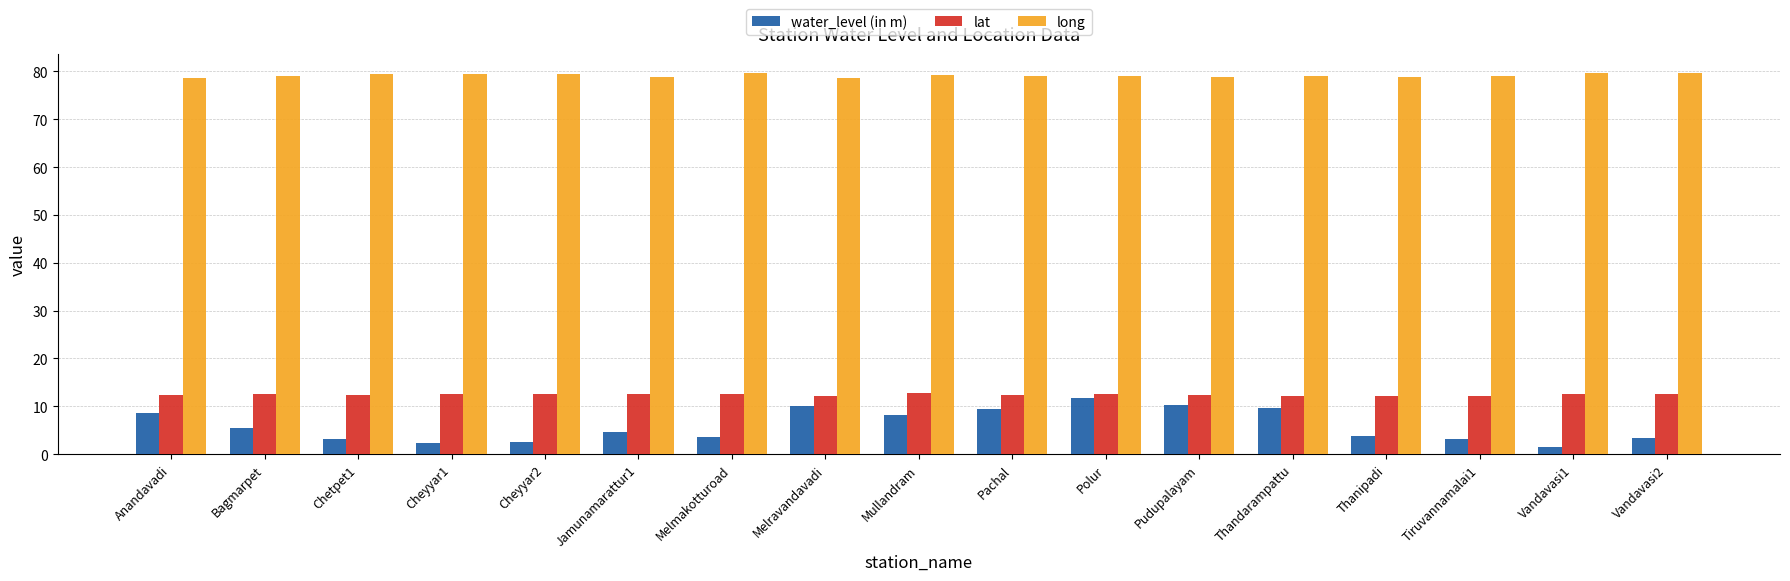

List the series in order of their peak value, lowest first.

water_level (in m), lat, long